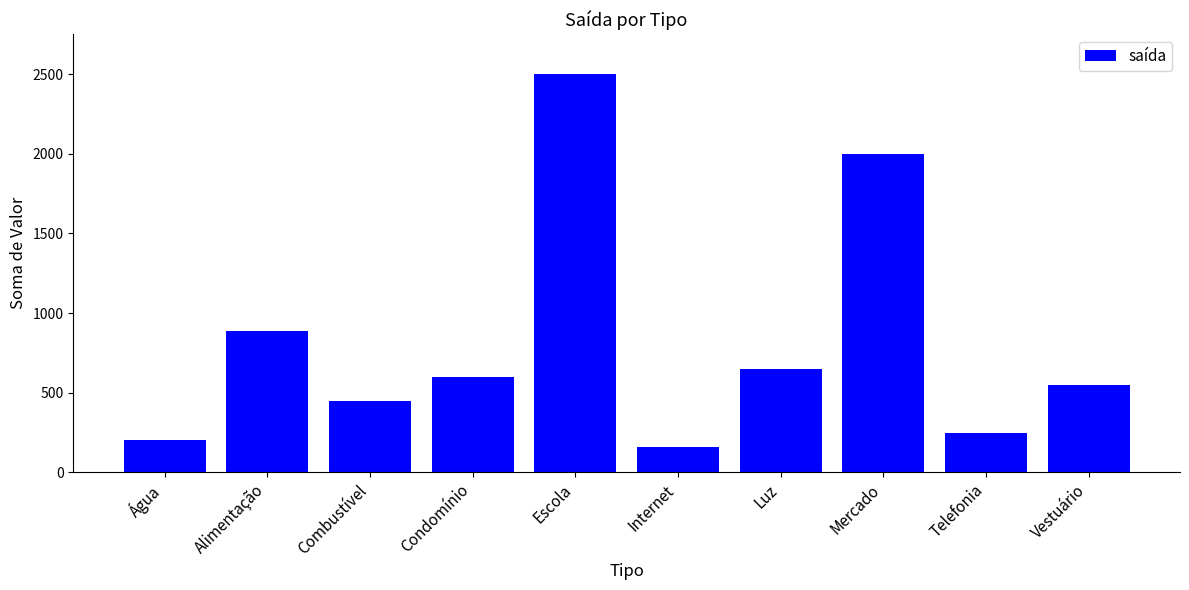

Does the chart contain stacked bars?

No